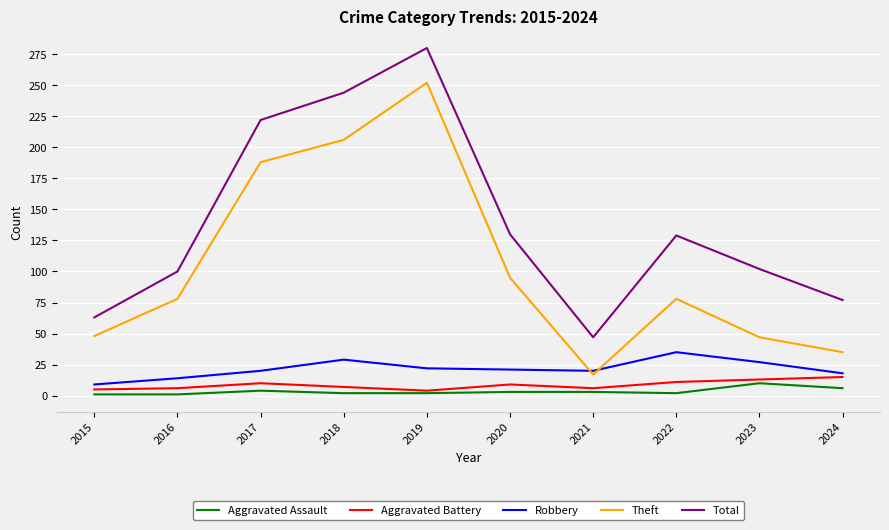

True or false: Theft and Aggravated Assault intersect in this chart.

False